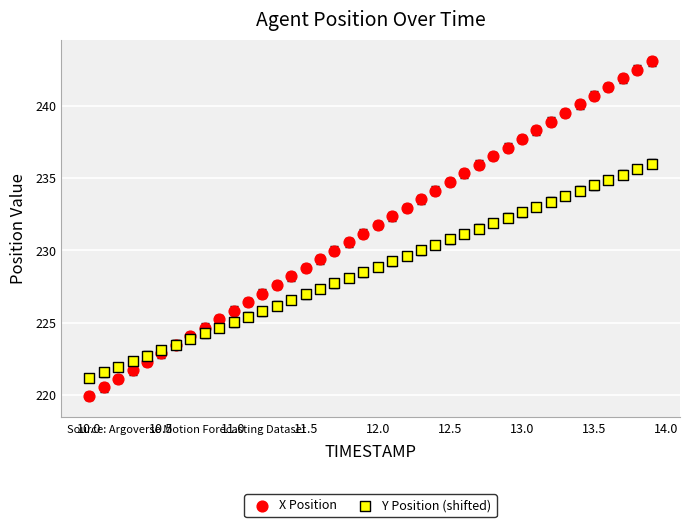

Which series reaches the minimum Y coordinate?

X Position